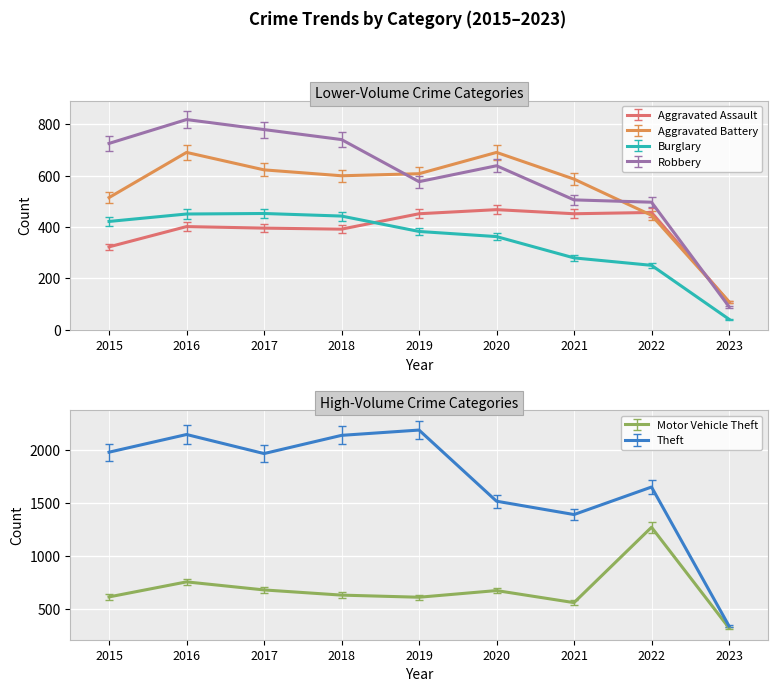

Which series has the largest total across all categories?

Theft